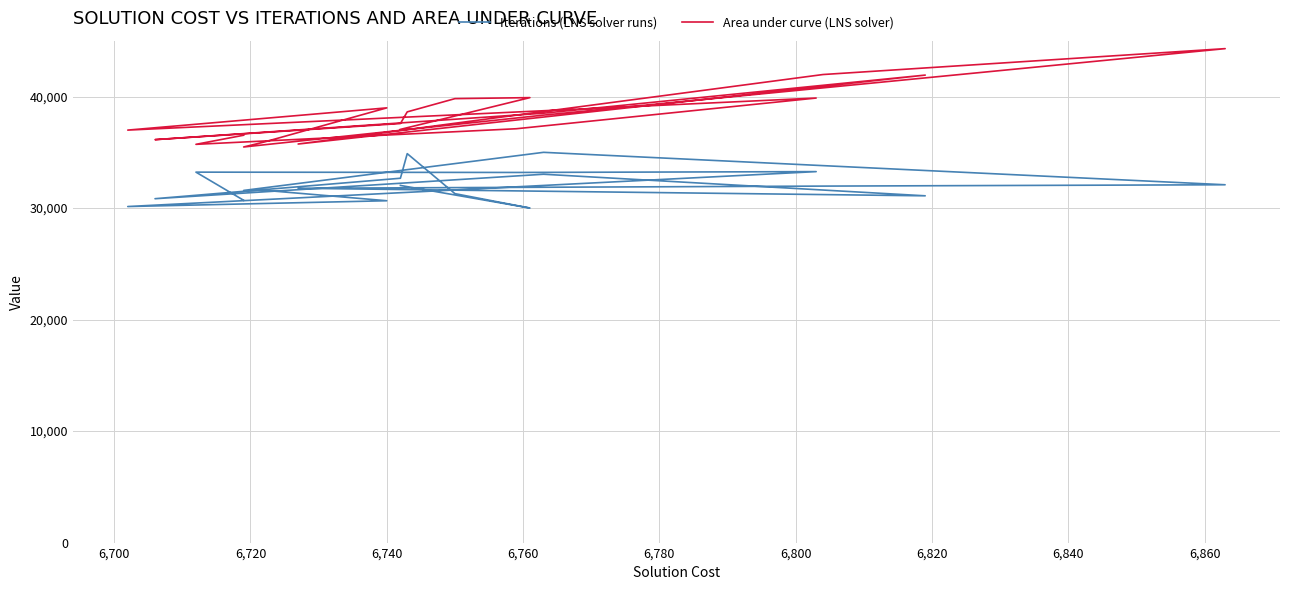

True or false: Iterations (LNS solver runs) and Area under curve (LNS solver) intersect in this chart.

False